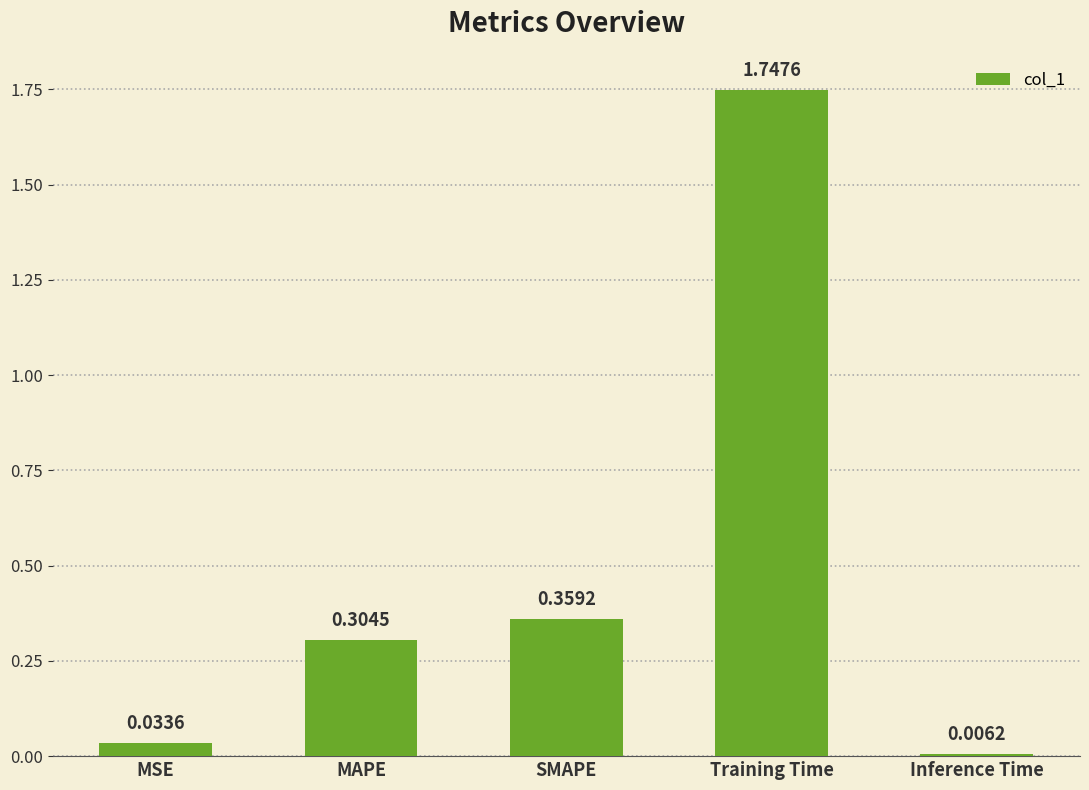

At which label is the value closest to 0?

Inference Time